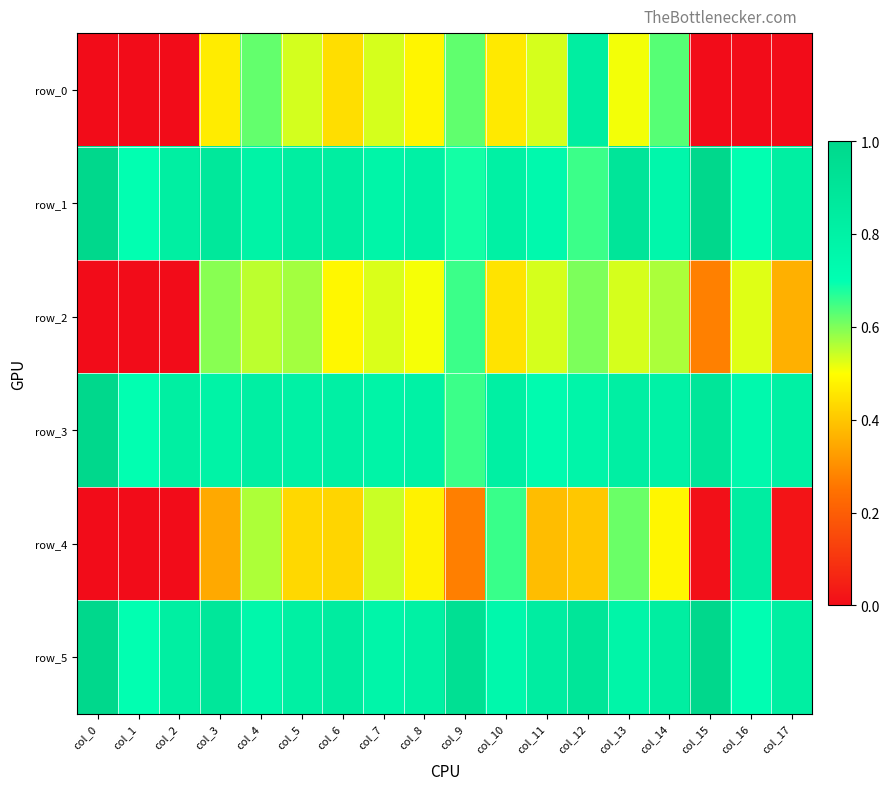

Reading left to right, list all the values displayed in this chart.

row_0: col_0=0.0	col_1=0.0	col_2=0.0	col_3=0.5	col_4=0.6	col_5=0.5	col_6=0.4	col_7=0.5	col_8=0.5	col_9=0.6	col_10=0.5	col_11=0.5	col_12=0.8	col_13=0.5	col_14=0.6	col_15=0.0	col_16=0.0	col_17=0.0
row_1: col_0=1.0	col_1=0.7	col_2=0.8	col_3=0.9	col_4=0.8	col_5=0.8	col_6=0.8	col_7=0.8	col_8=0.8	col_9=0.7	col_10=0.8	col_11=0.7	col_12=0.7	col_13=0.9	col_14=0.8	col_15=1.0	col_16=0.7	col_17=0.8
row_2: col_0=0.0	col_1=0.0	col_2=0.0	col_3=0.6	col_4=0.6	col_5=0.6	col_6=0.5	col_7=0.5	col_8=0.5	col_9=0.7	col_10=0.4	col_11=0.5	col_12=0.6	col_13=0.5	col_14=0.6	col_15=0.3	col_16=0.5	col_17=0.4
row_3: col_0=1.0	col_1=0.7	col_2=0.8	col_3=0.8	col_4=0.8	col_5=0.8	col_6=0.8	col_7=0.8	col_8=0.8	col_9=0.7	col_10=0.8	col_11=0.7	col_12=0.8	col_13=0.8	col_14=0.8	col_15=0.9	col_16=0.7	col_17=0.8
row_4: col_0=0.0	col_1=0.0	col_2=0.0	col_3=0.3	col_4=0.6	col_5=0.4	col_6=0.4	col_7=0.5	col_8=0.5	col_9=0.3	col_10=0.7	col_11=0.4	col_12=0.4	col_13=0.6	col_14=0.5	col_15=0.0	col_16=0.8	col_17=0.0
row_5: col_0=1.0	col_1=0.7	col_2=0.8	col_3=0.9	col_4=0.8	col_5=0.8	col_6=0.8	col_7=0.8	col_8=0.8	col_9=0.9	col_10=0.7	col_11=0.8	col_12=0.9	col_13=0.8	col_14=0.8	col_15=1.0	col_16=0.7	col_17=0.8